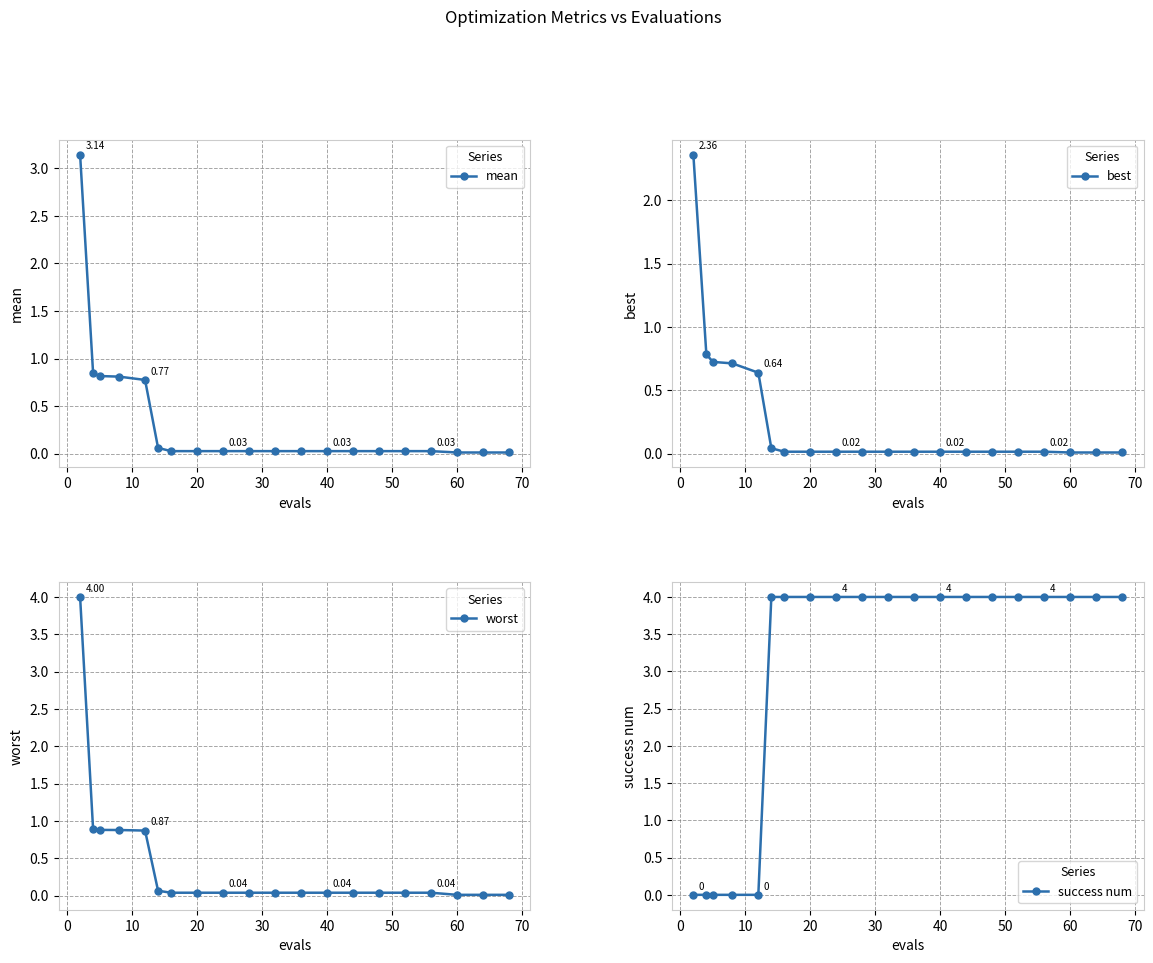

Reading right to left, list all the values displayed in this chart.

mean: 0.0	0.0	0.0	0.0	0.0	0.0	0.0	0.0	0.0	0.0	0.0	0.0	0.0	0.0	0.1	0.8	0.8	0.8	0.8	3.1
best: 0.0	0.0	0.0	0.0	0.0	0.0	0.0	0.0	0.0	0.0	0.0	0.0	0.0	0.0	0.0	0.6	0.7	0.7	0.8	2.4
worst: 0.0	0.0	0.0	0.0	0.0	0.0	0.0	0.0	0.0	0.0	0.0	0.0	0.0	0.0	0.1	0.9	0.9	0.9	0.9	4.0
success num: 4.0	4.0	4.0	4.0	4.0	4.0	4.0	4.0	4.0	4.0	4.0	4.0	4.0	4.0	4.0	0.0	0.0	0.0	0.0	0.0